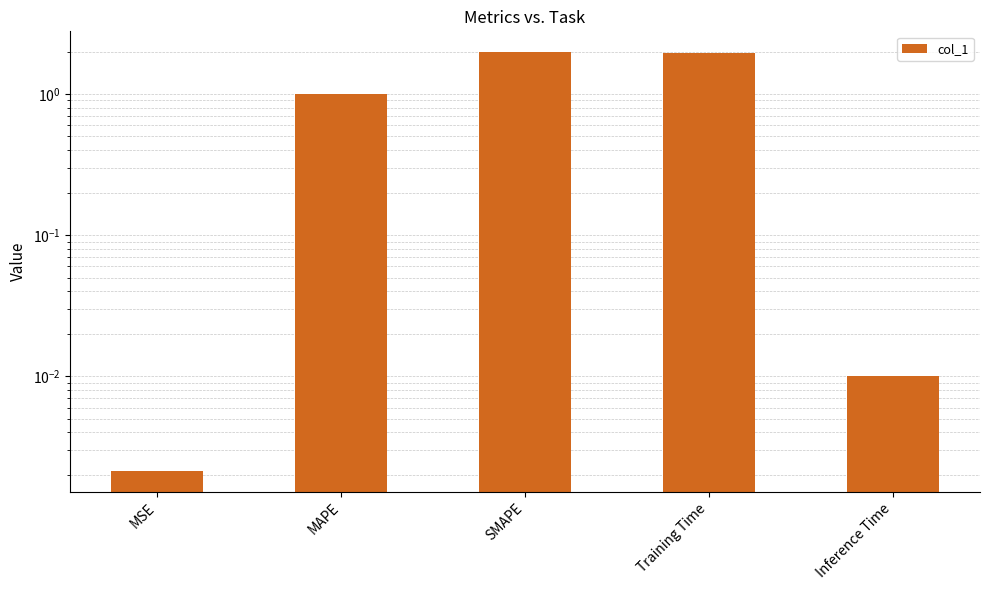

How many data points does each series have?

5